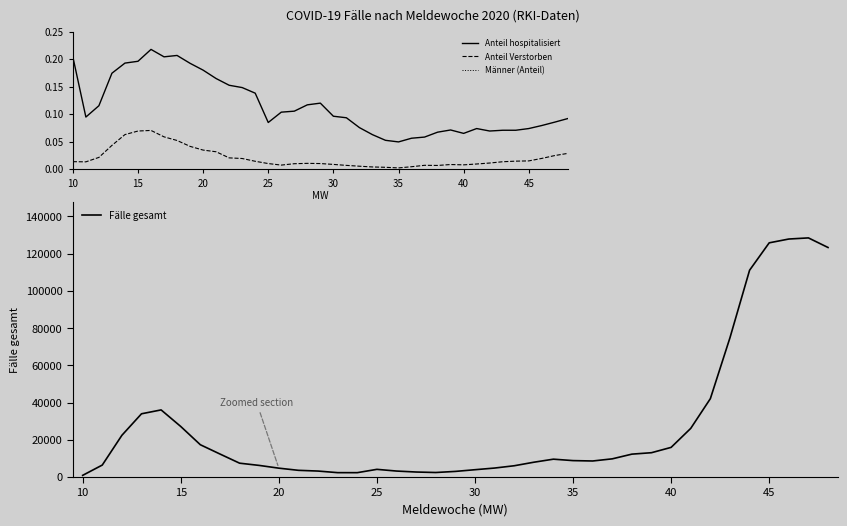

True or false: Männer (Anteil) and Anteil hospitalisiert intersect in this chart.

False